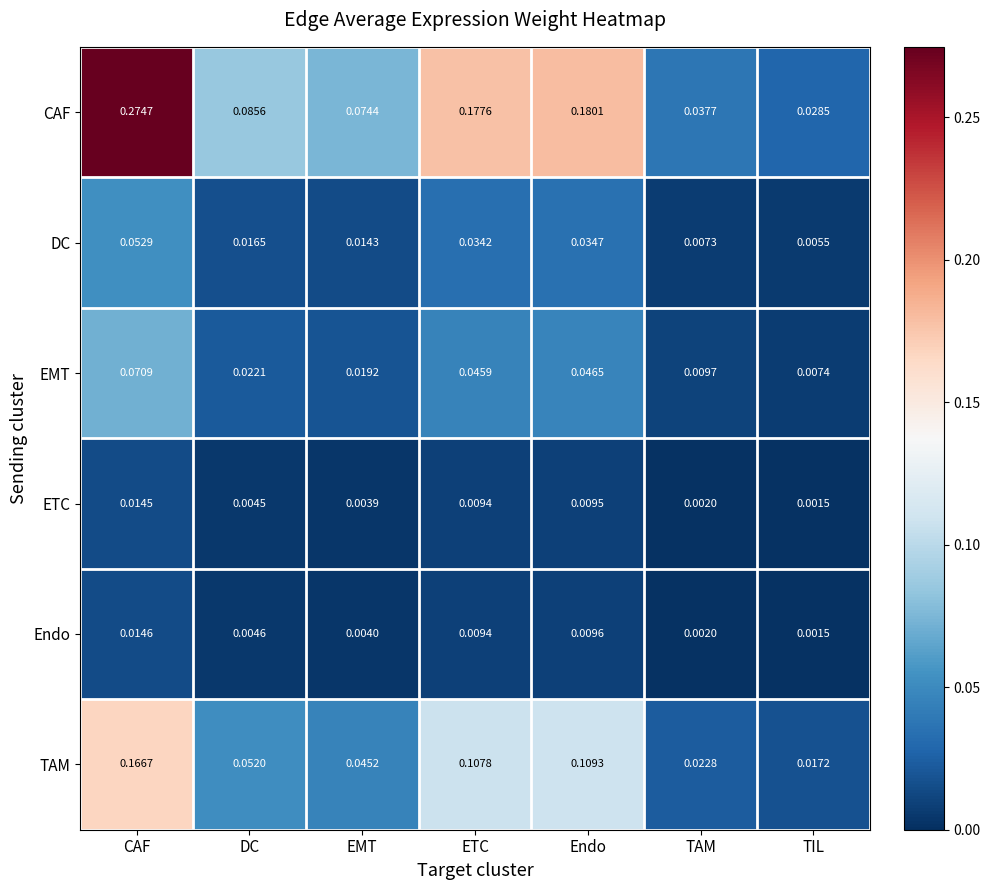

At which category is the sum across all series the highest?

CAF